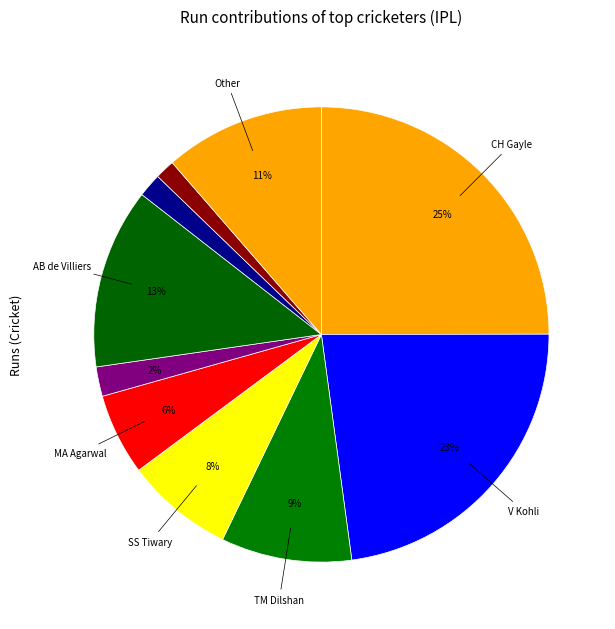

Count the number of slices in the pie.

10